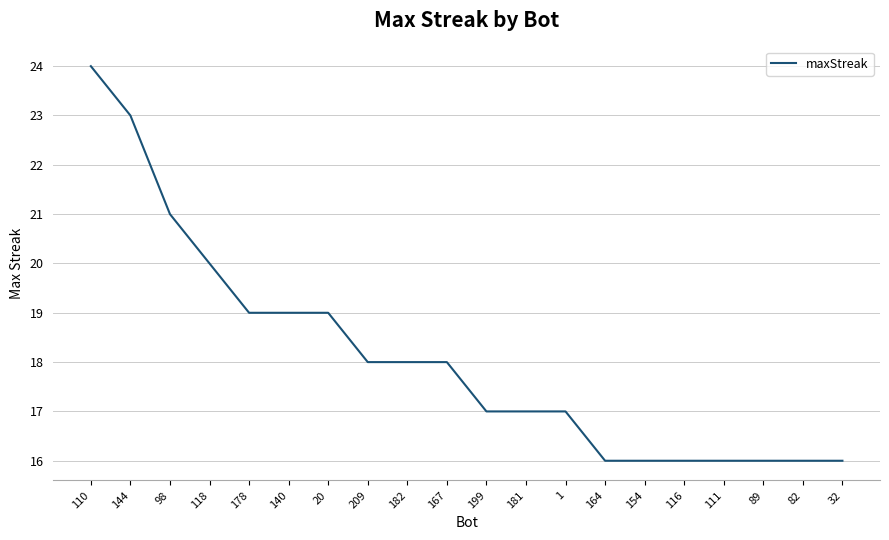

Which has a higher value, 140 or 111?

140